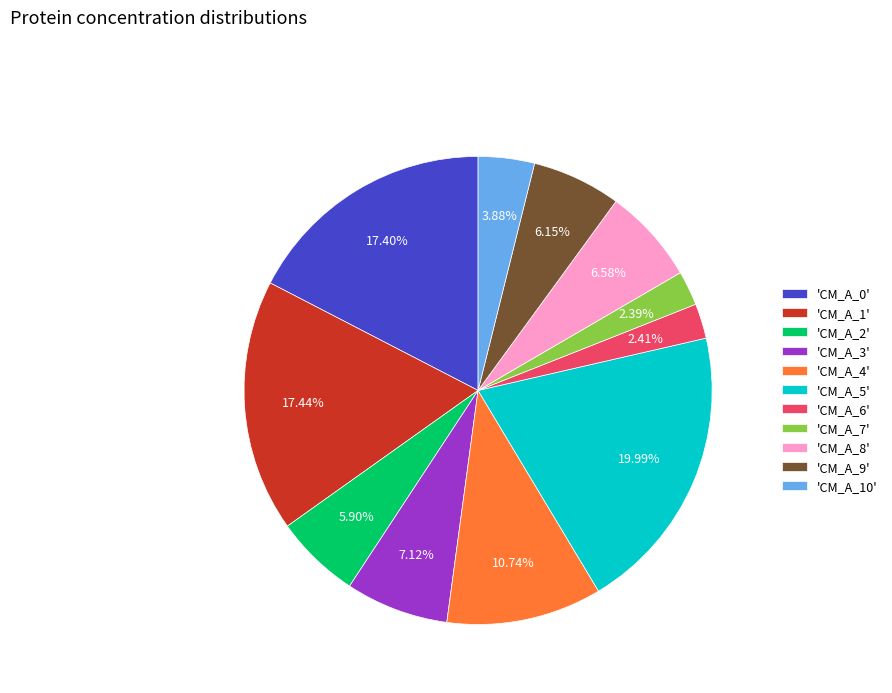

Does any single category account for the majority?

No